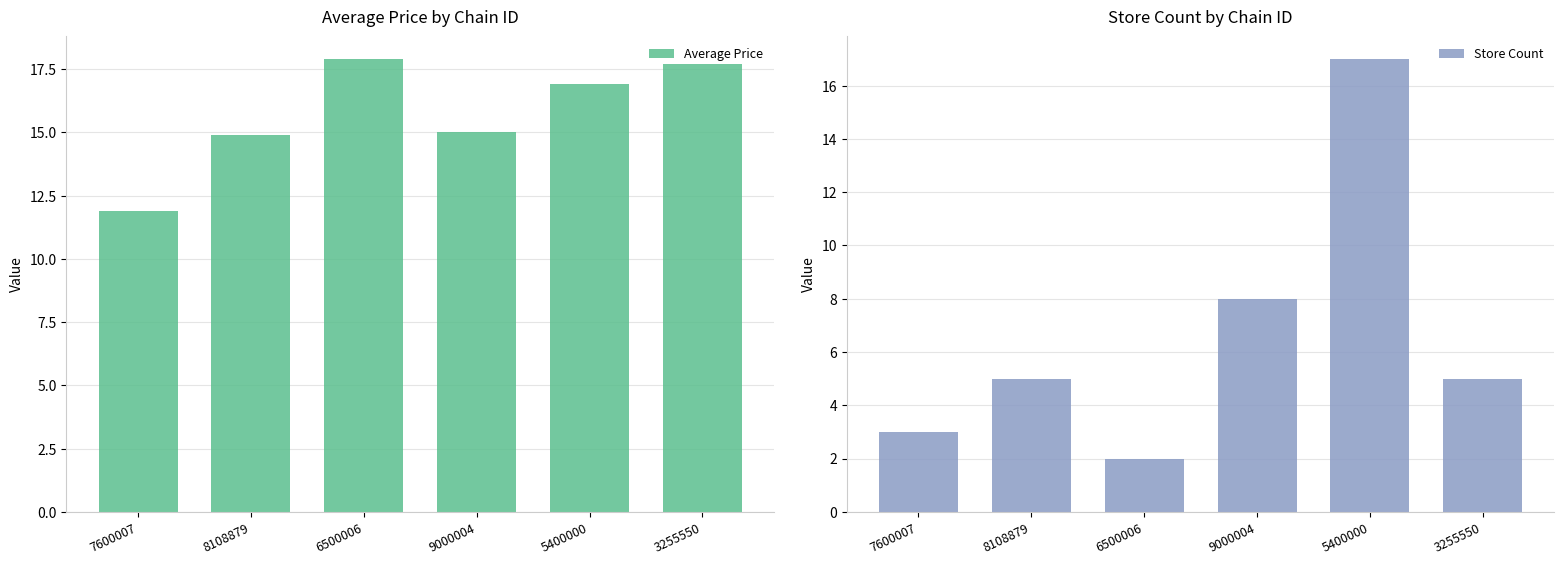

Rank the series by their maximum value, from highest to lowest.

Average Price, Store Count